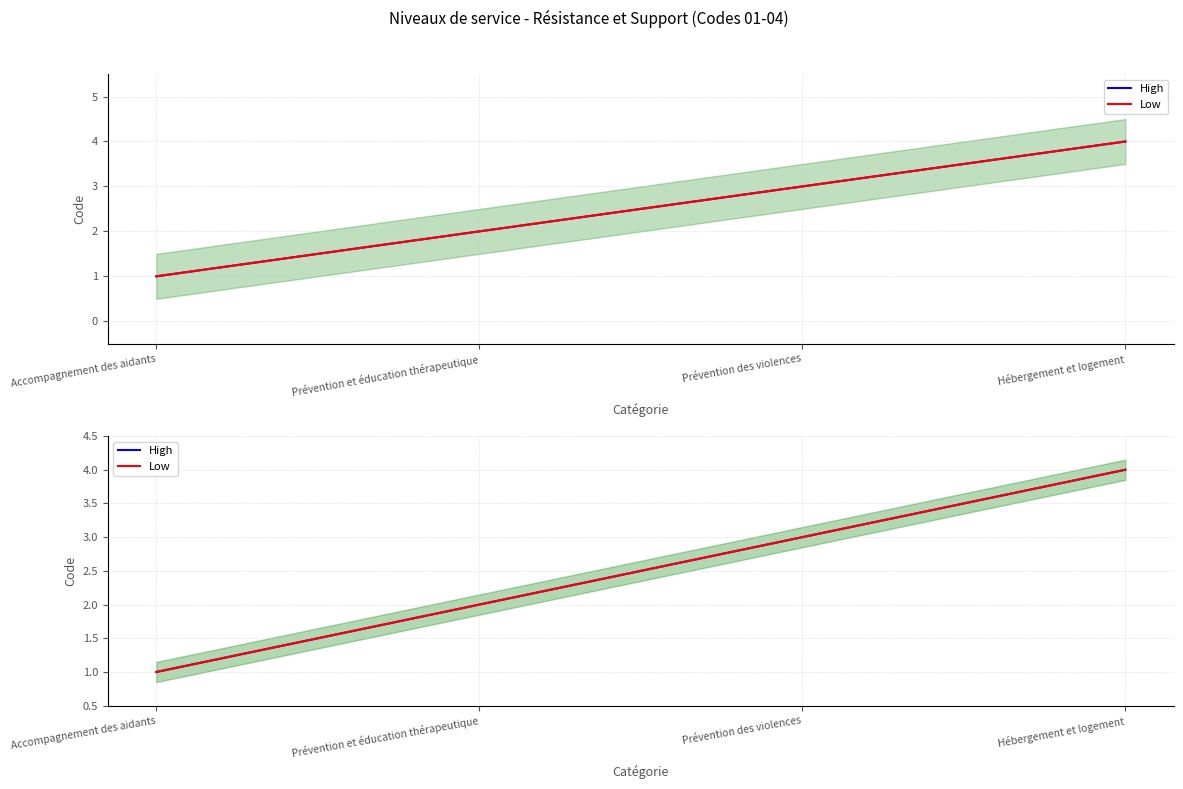

What is the sum of all High values?

10